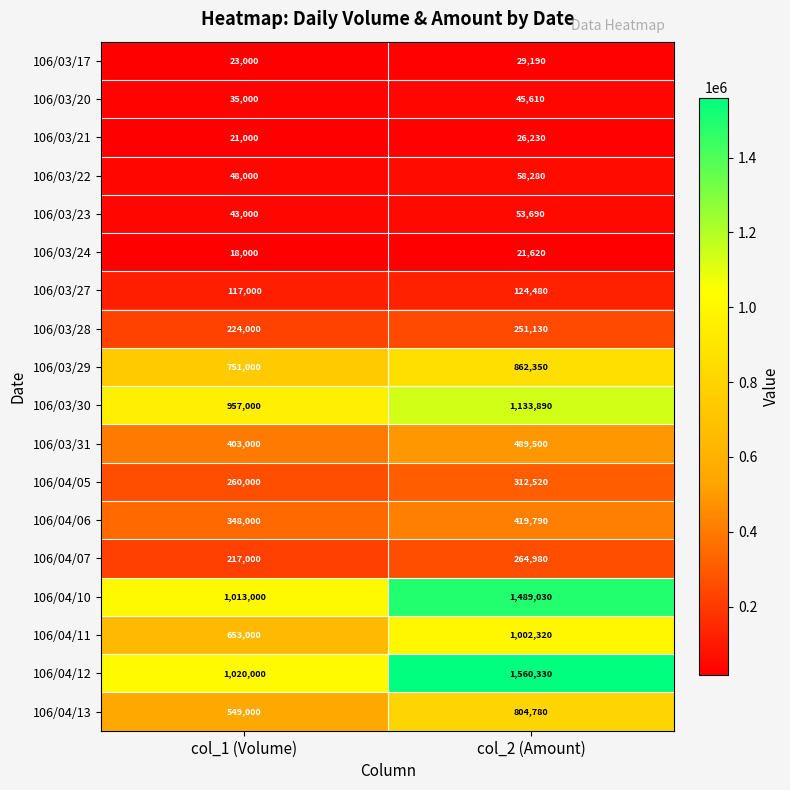

How many data points does each series have?

2